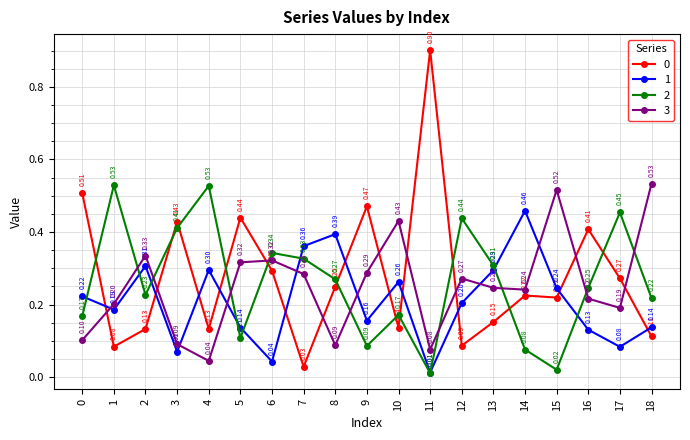

Between 2 and 17, which series saw the biggest shift?

2